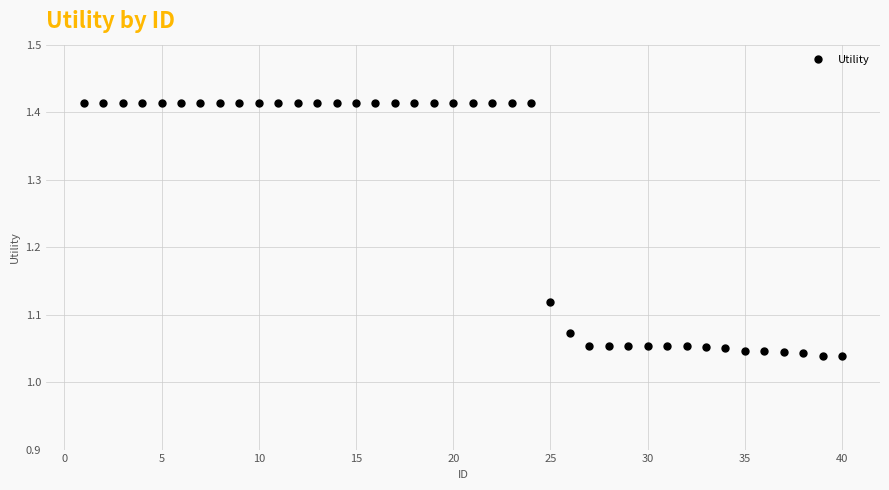

How many lines are shown in the chart?

1